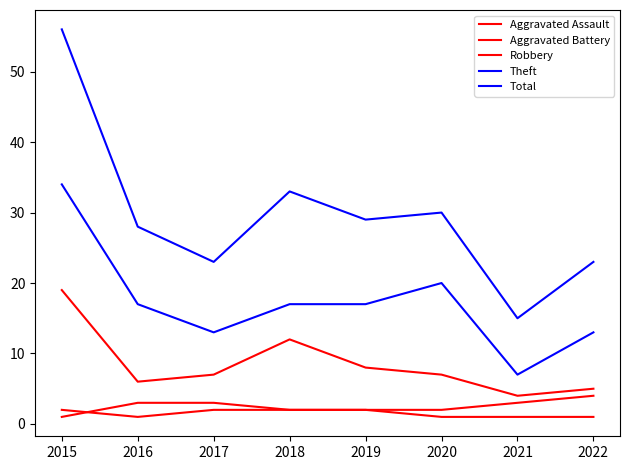

The value of Robbery at 2020 is 7. True or false?

True